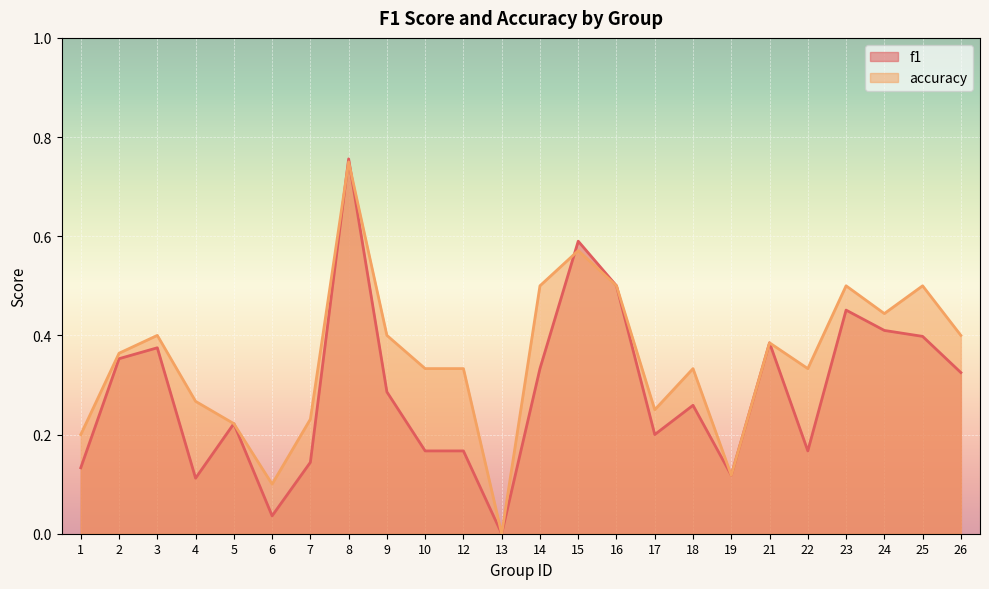

Is the value of accuracy at 25 greater than the value of f1 at 23?

Yes